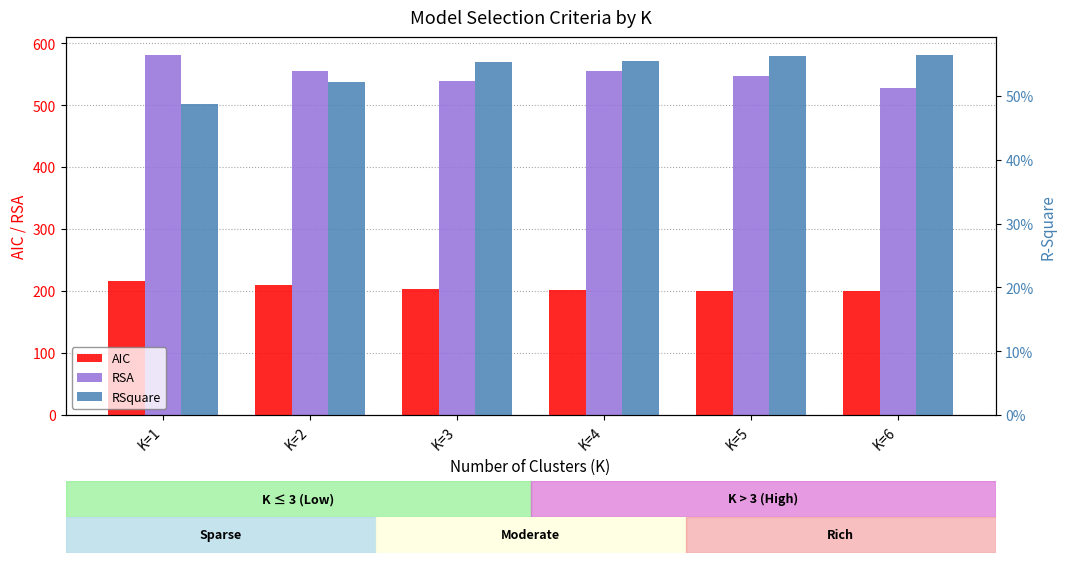

What is the difference between the RSA values at K=5 and K=3?

7.0